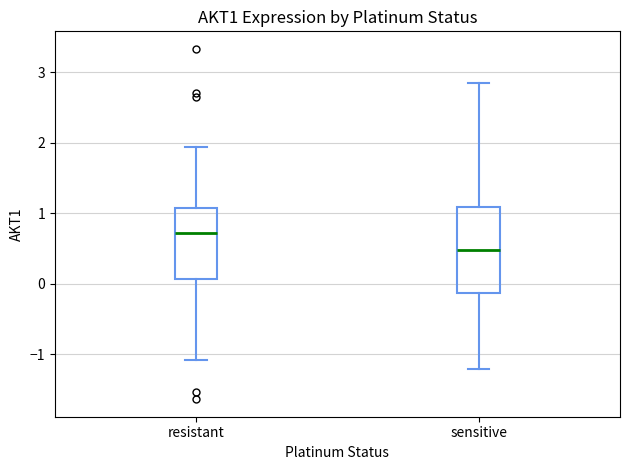

Where is the lower edge of the box for resistant on the y-axis? The values are not printed on the chart, so give them approximately, as read against the axis.

0.1